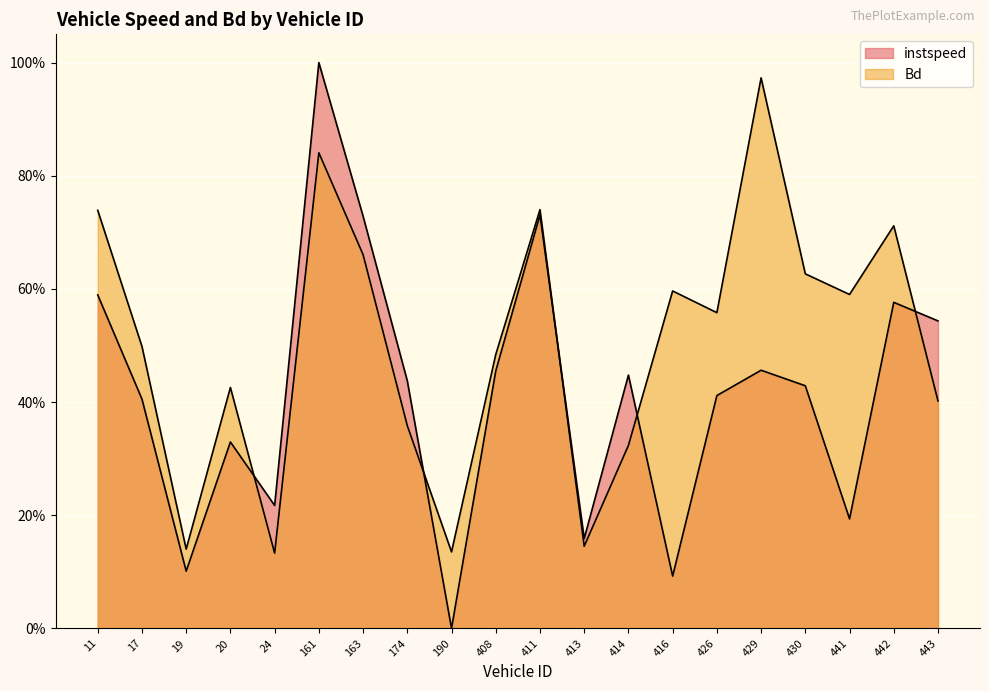

After their last crossing, which series has the higher values: Bd or instspeed?

instspeed